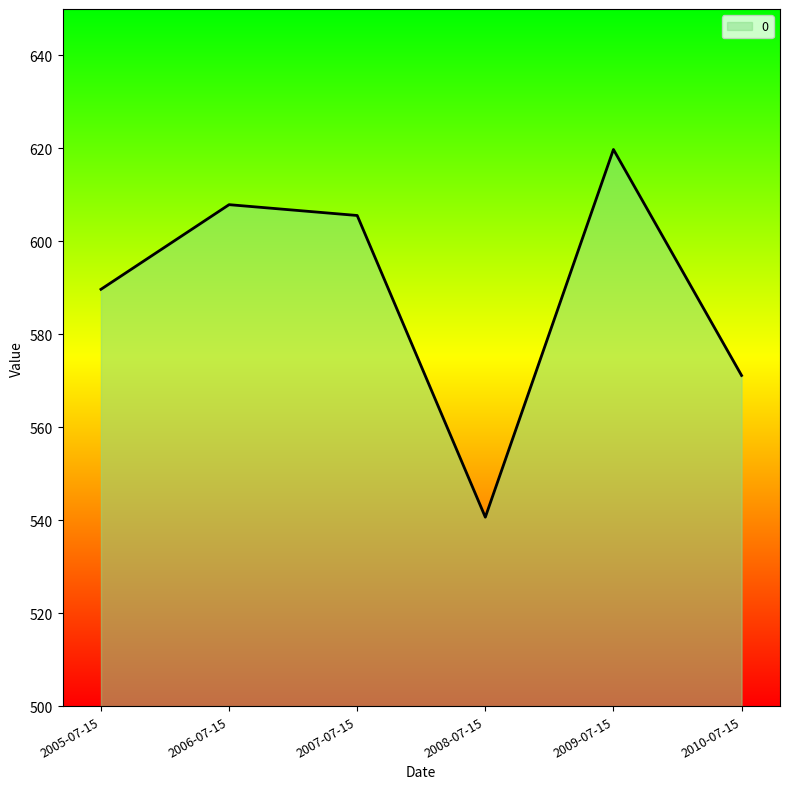

How many interior local valleys (lower than both neighbors) does the data have?

1